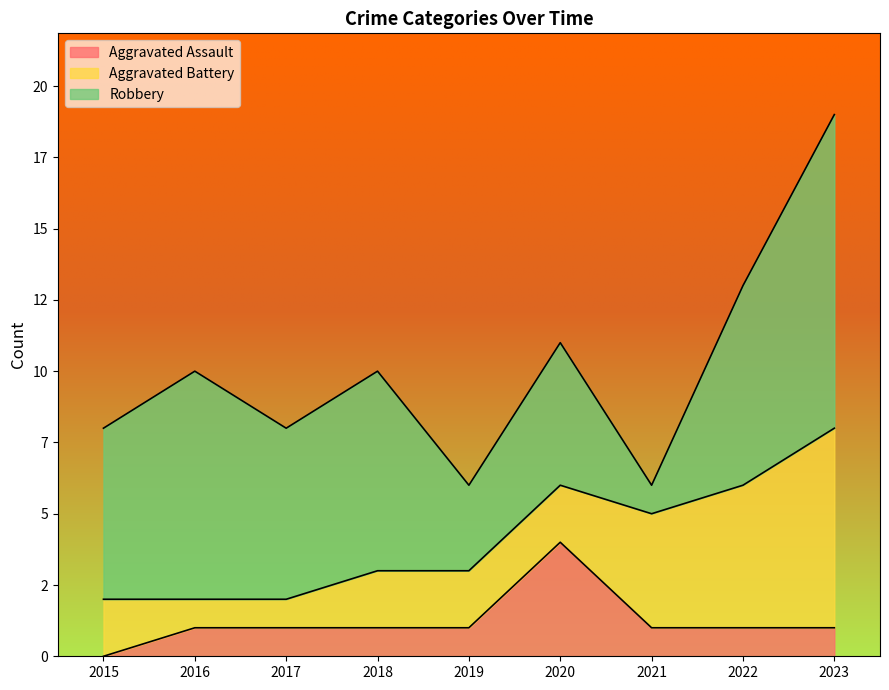

What is the maximum value shown in the chart?

11